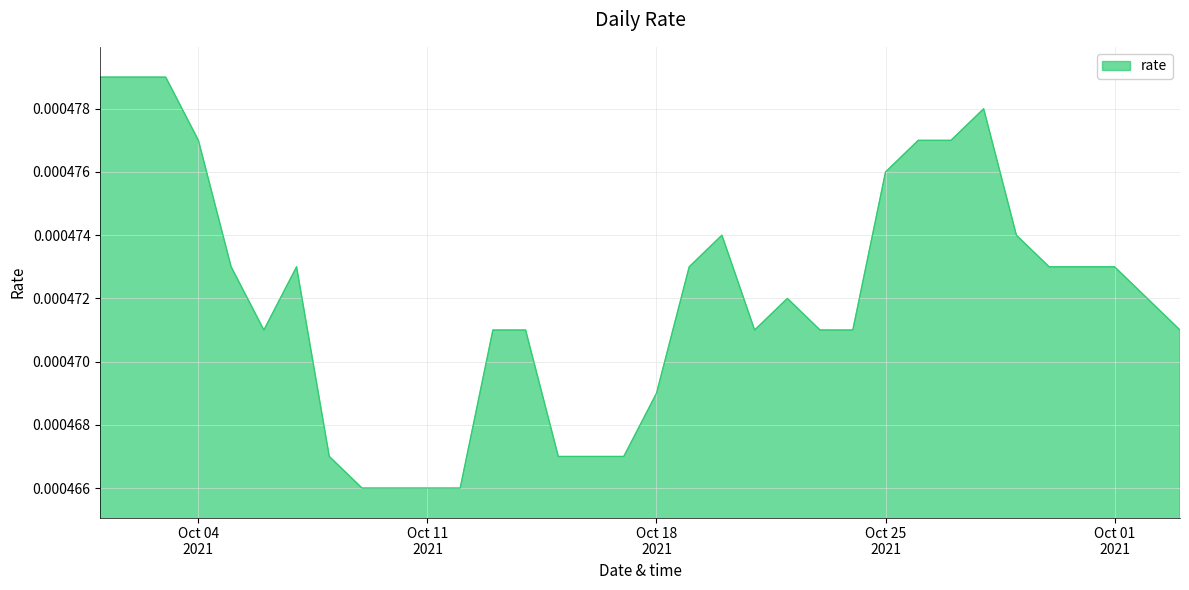

Does the chart have visible grid lines?

Yes